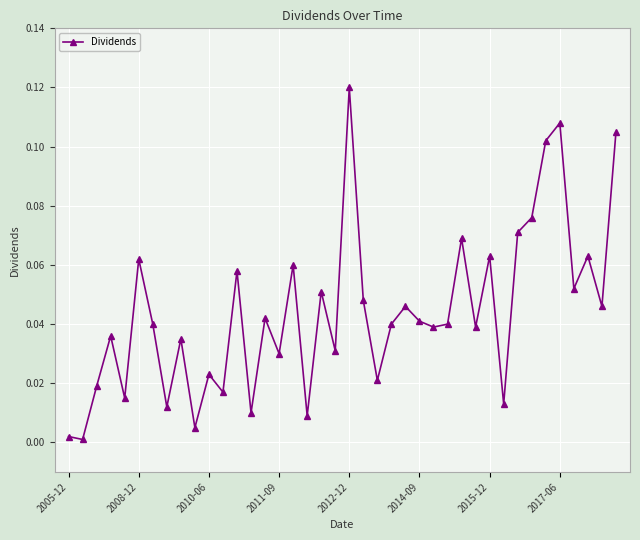

What is the sum of all values?

1.8